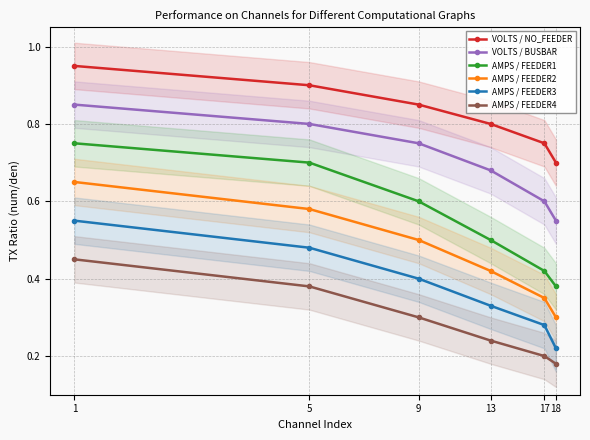

Reading left to right, transcribe all the data shown in this chart.

VOLTS / NO_FEEDER: 1=0.9	5=0.9	9=0.8	13=0.8	17=0.8	18=0.7
VOLTS / BUSBAR: 1=0.8	5=0.8	9=0.8	13=0.7	17=0.6	18=0.6
AMPS / FEEDER1: 1=0.8	5=0.7	9=0.6	13=0.5	17=0.4	18=0.4
AMPS / FEEDER2: 1=0.7	5=0.6	9=0.5	13=0.4	17=0.3	18=0.3
AMPS / FEEDER3: 1=0.6	5=0.5	9=0.4	13=0.3	17=0.3	18=0.2
AMPS / FEEDER4: 1=0.5	5=0.4	9=0.3	13=0.2	17=0.2	18=0.2